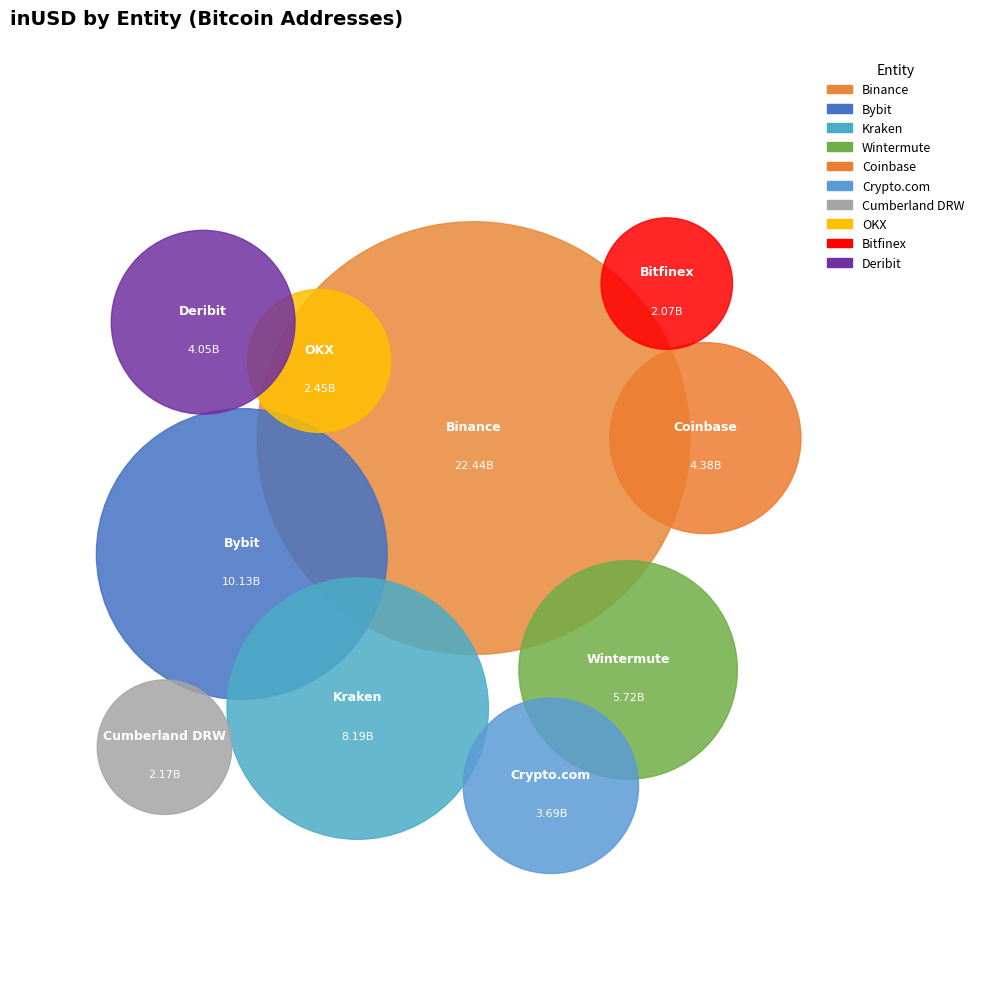

Is OKX the majority of the pie?

No